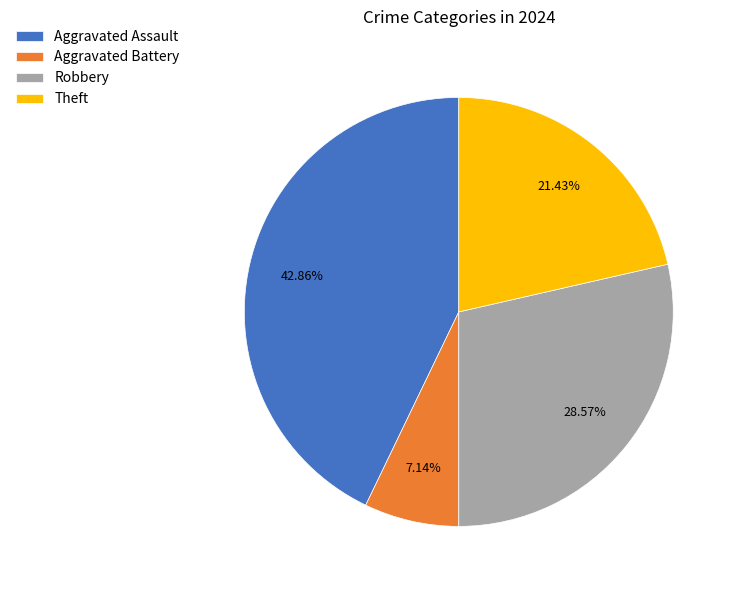

To the nearest percent, what is the average slice percentage?

25%